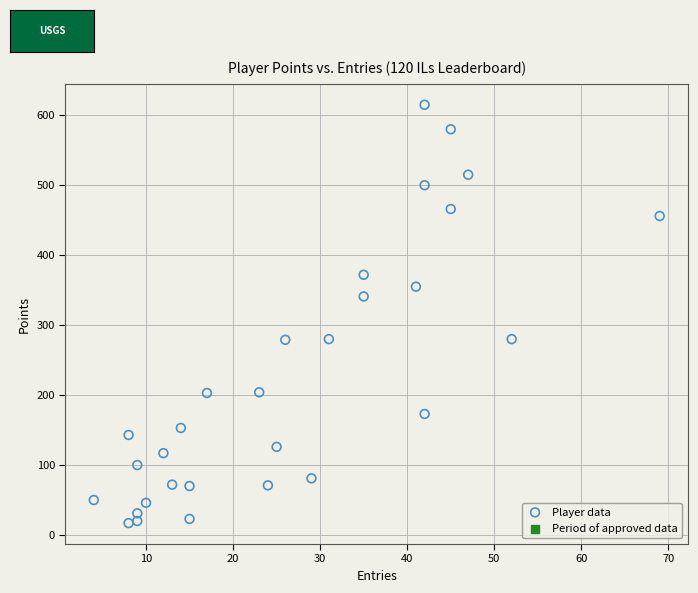

What Y value in the scatter plot is closest to 316?

341